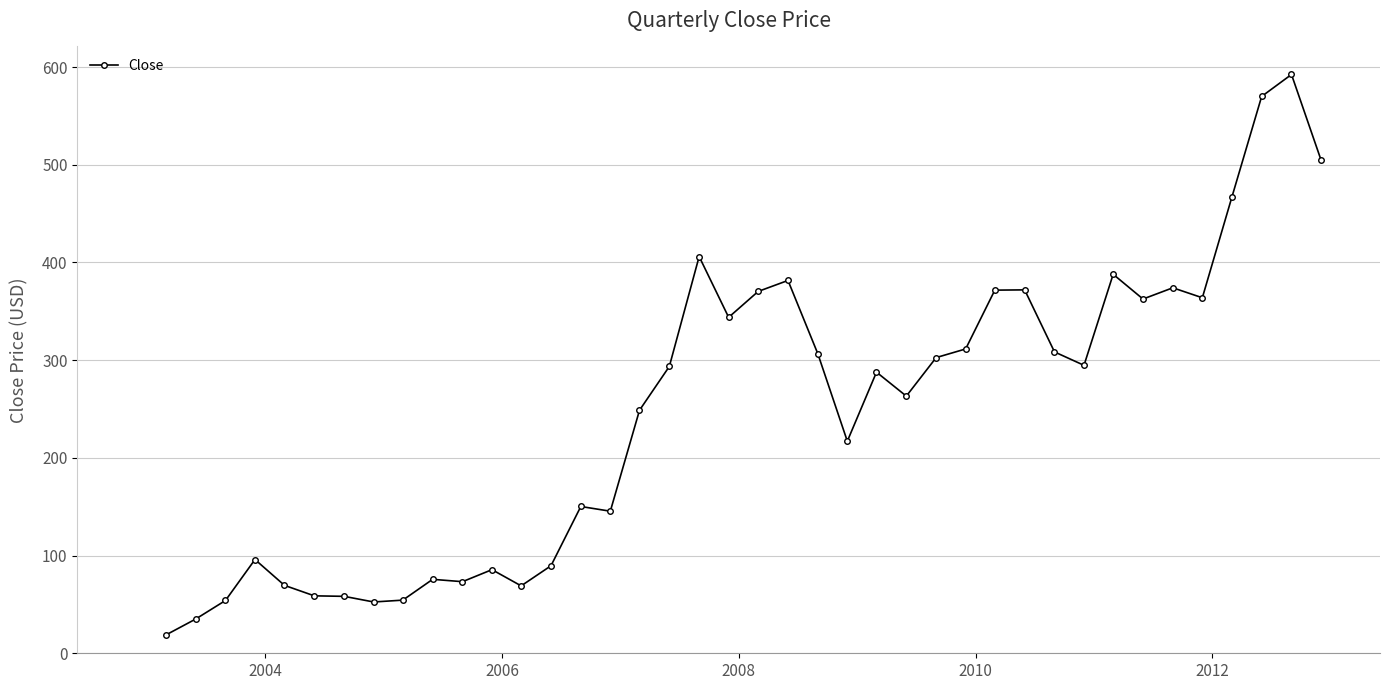

True or false: the data has more than 1 interior local peaks.

True